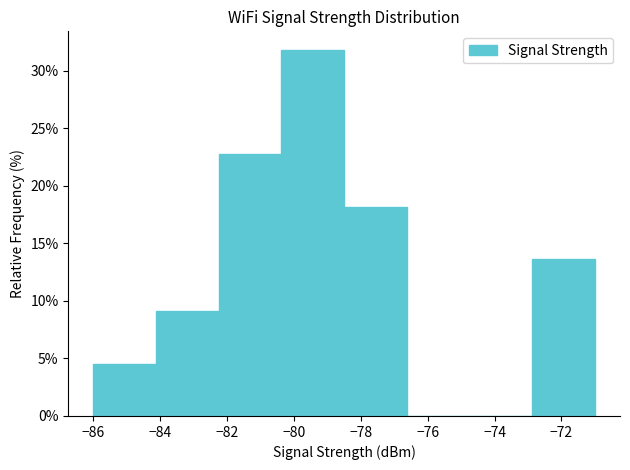

What is the height of the bar covering -84.2 to -82.2 on the x-axis? Neither the bar edges nor the heights are printed on the chart, so give them approximately, as read against the axes.

9.0